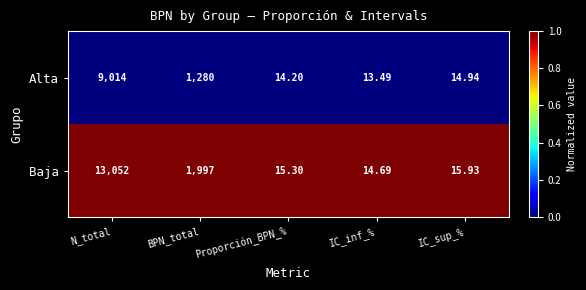

What is the spread (max minus min) of values at Proporción_BPN_%?

1.1